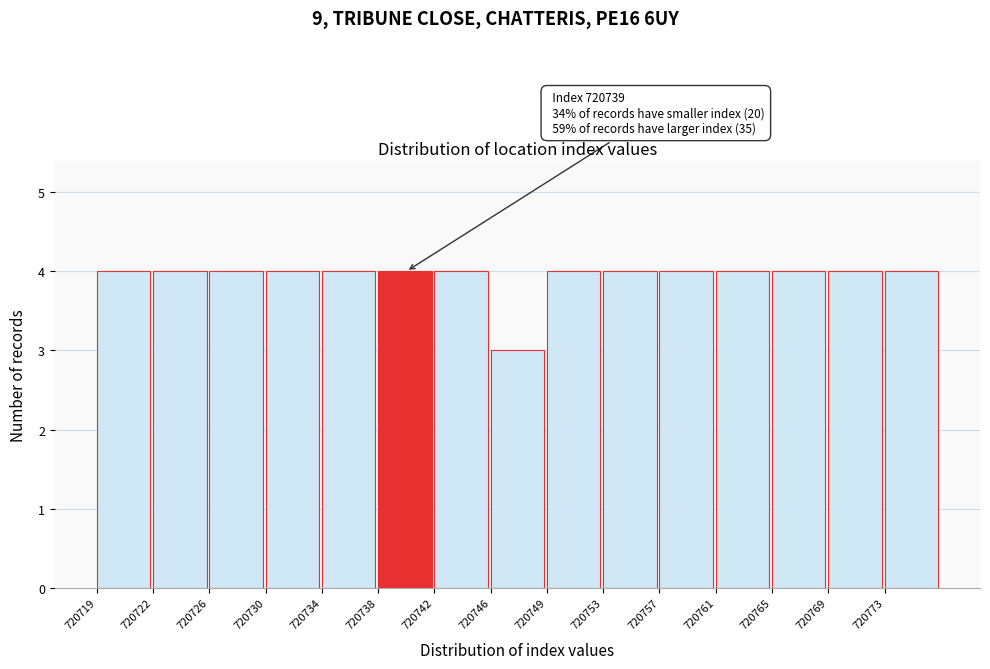

Reading right to left, what are all the values shown in this chart?

720773=4	720769=4	720765=4	720761=4	720757=4	720753=4	720749=4	720746=3	720742=4	720738=4	720734=4	720730=4	720726=4	720722=4	720719=4